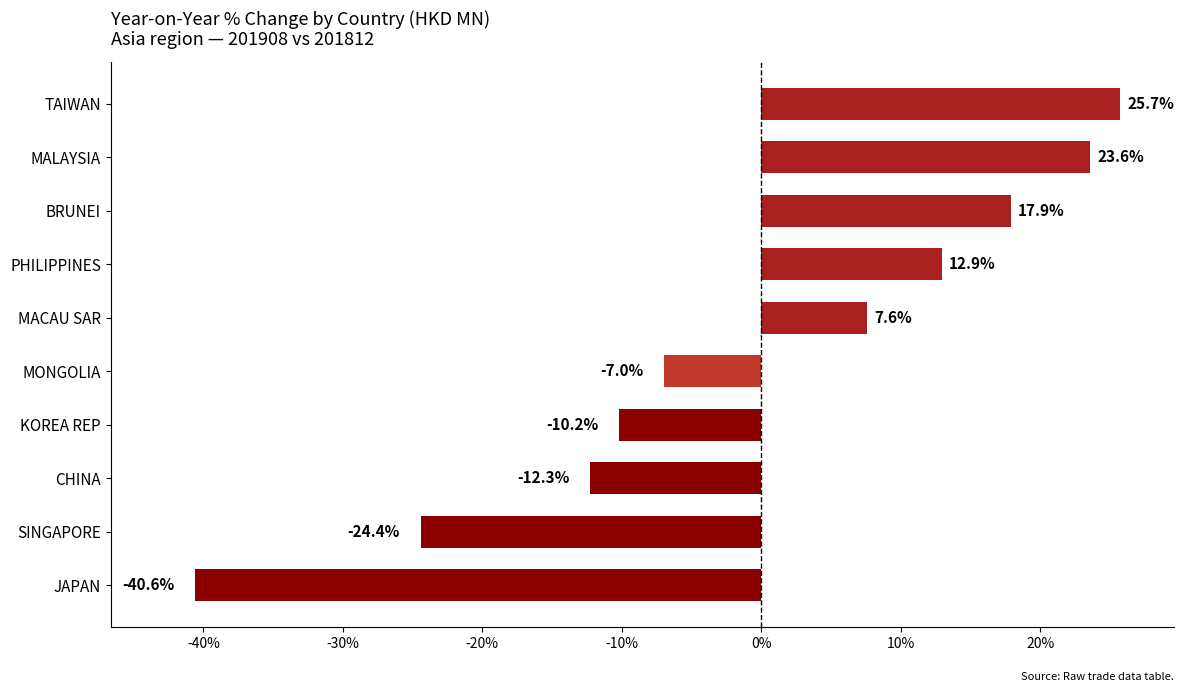

What is the difference between the second highest and minimum values?

64.2